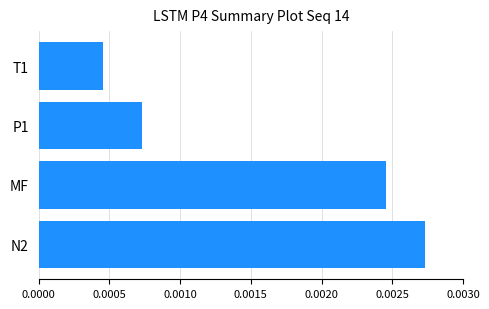

Which has a higher value, T1 or N2?

N2